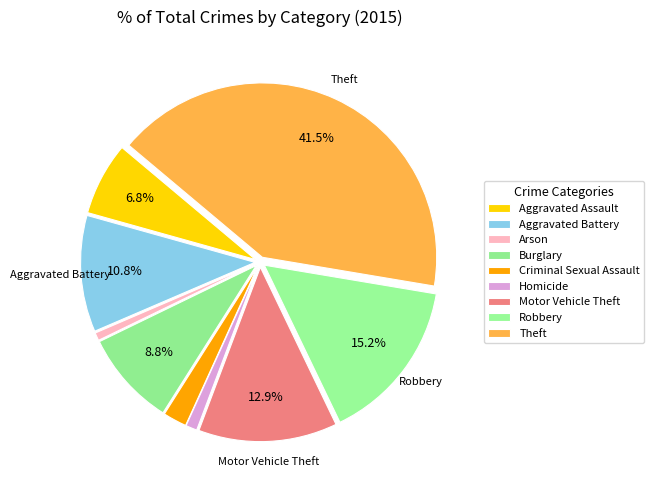

Approximately how many times larger is the value at Burglary compared to Criminal Sexual Assault?

4.0